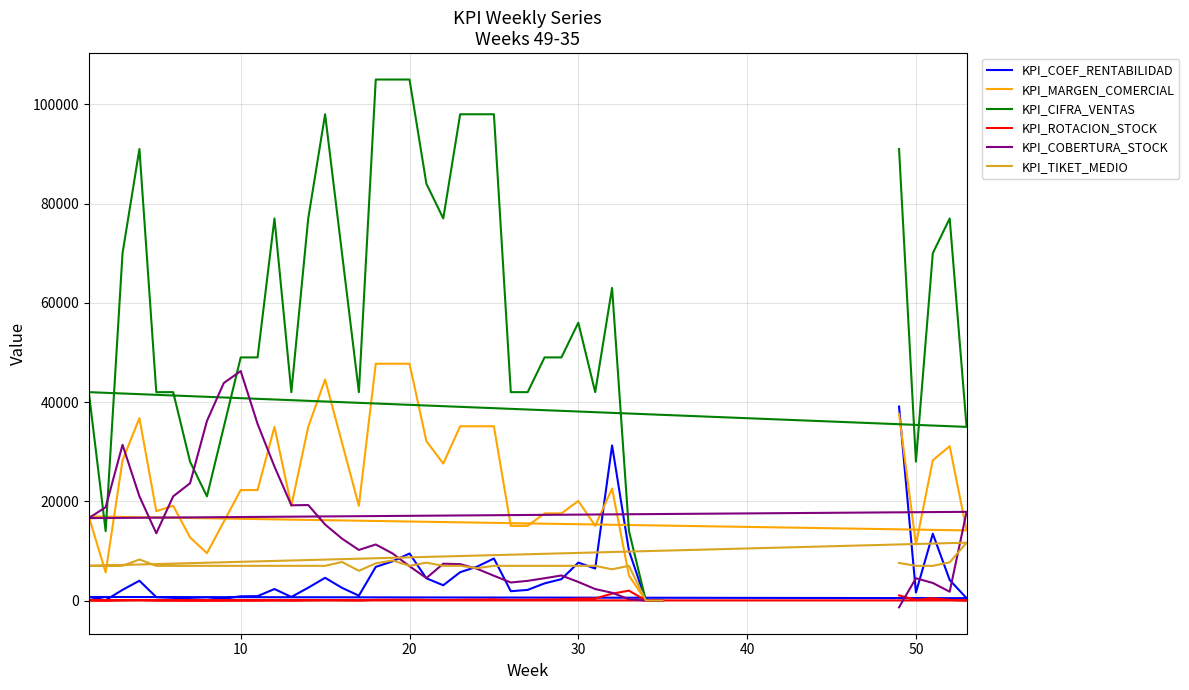

How many interior local peaks does the KPI_COBERTURA_STOCK series have?

8